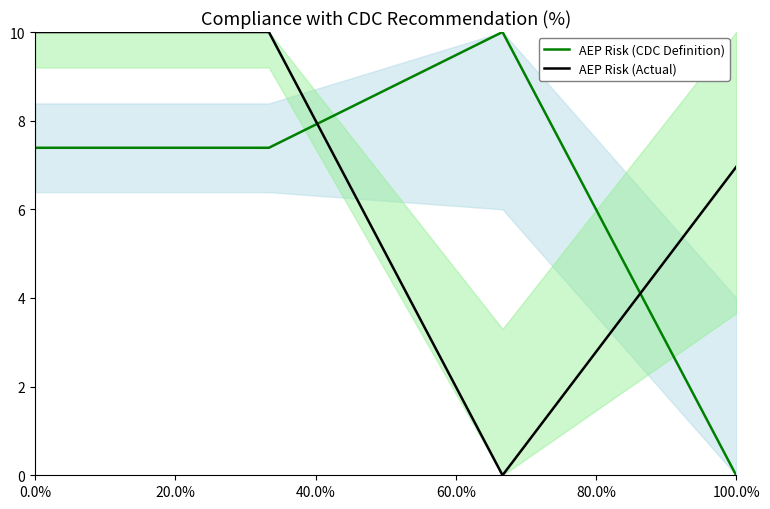

At which label is AEP Risk (Actual) closest to 5?

100.0%